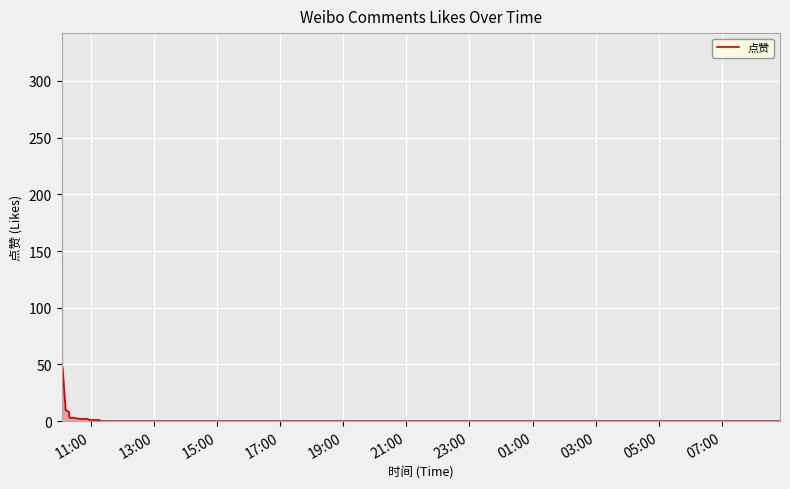

What is the maximum value shown in the chart?

311